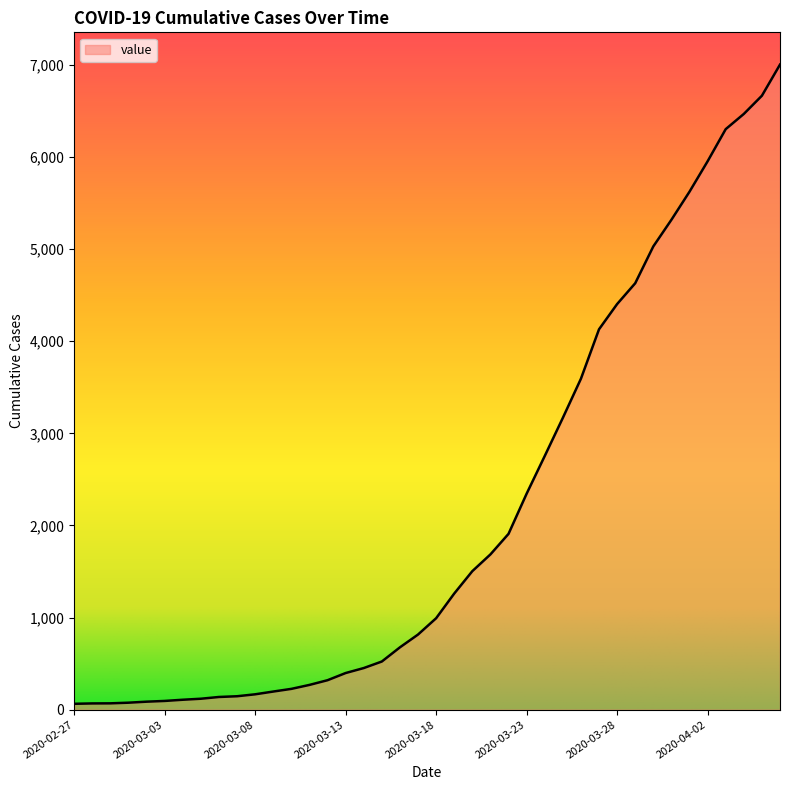

What is the maximum value shown in the chart?

7004